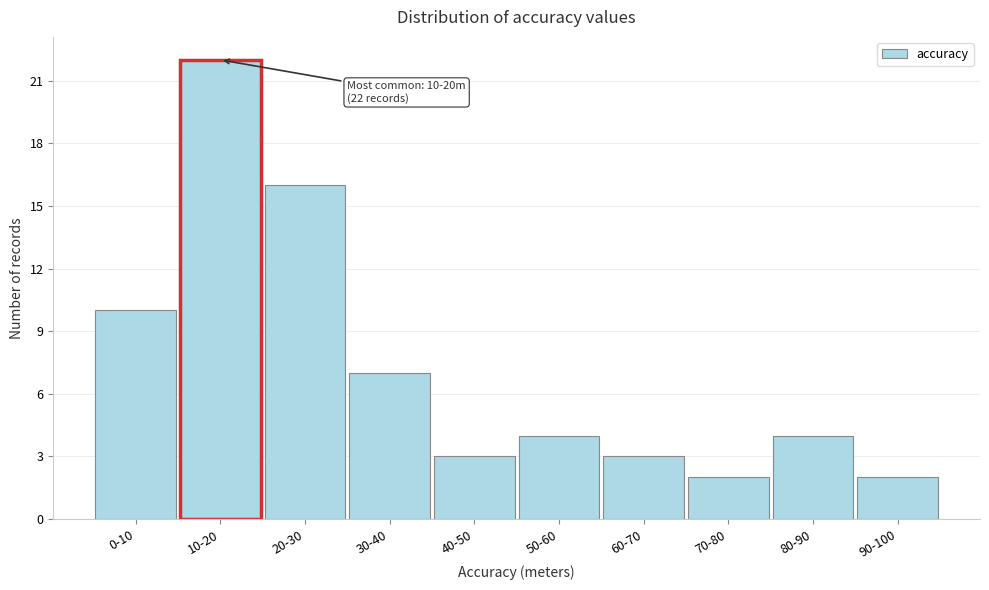

Reading right to left, list all the values displayed in this chart.

2	4	2	3	4	3	7	16	22	10